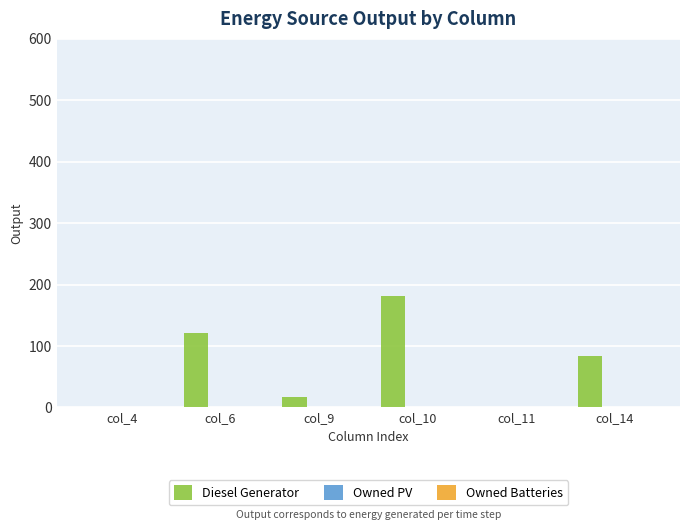

The value at col_10 is 125. True or false?

False